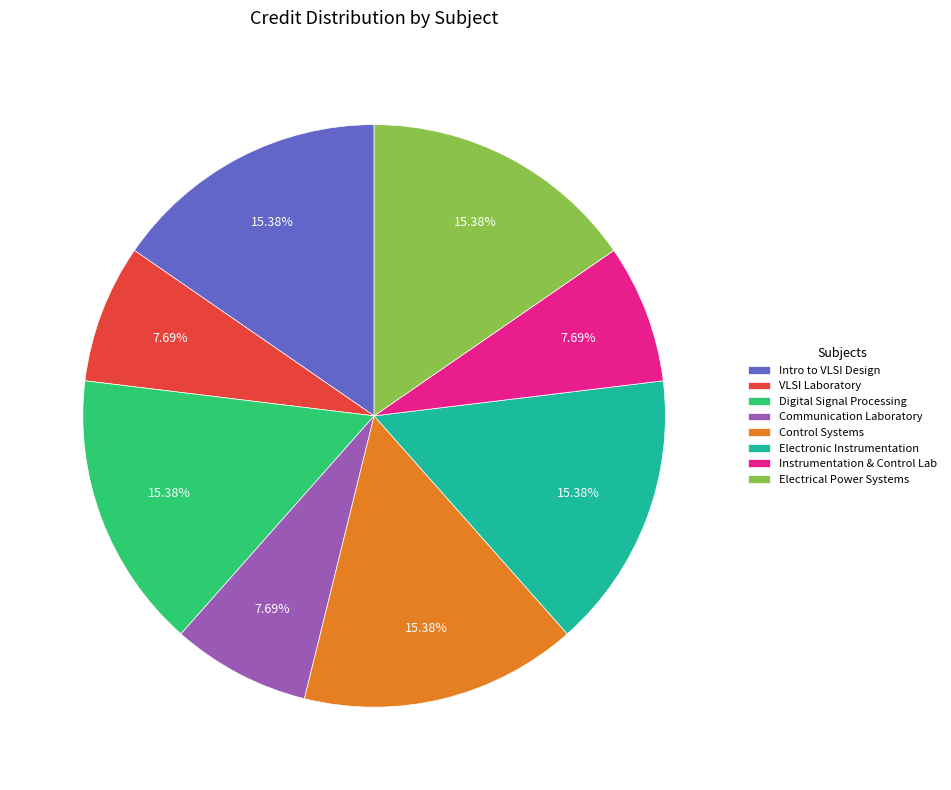

Is there any slice that represents more than half of the pie?

No